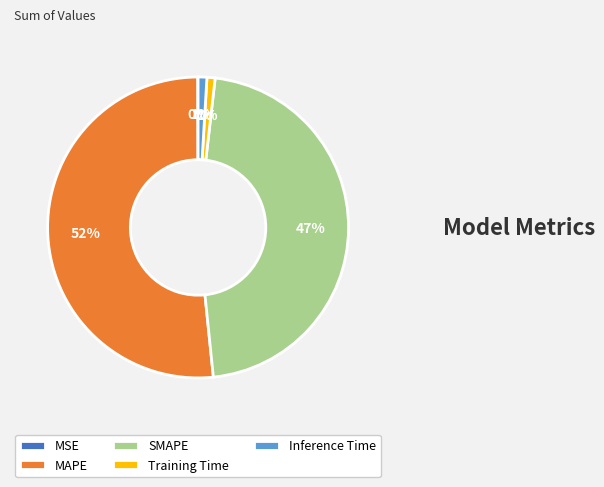

Which has a higher value, SMAPE or MAPE?

MAPE